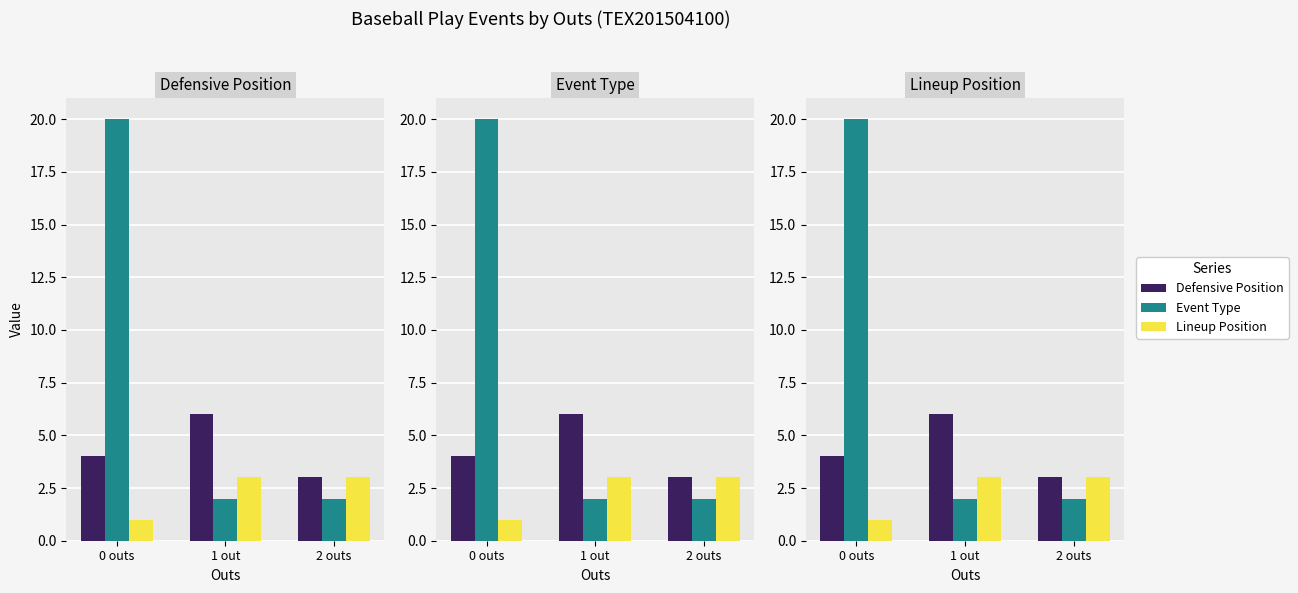

Which category has the highest value across all series?

0 outs